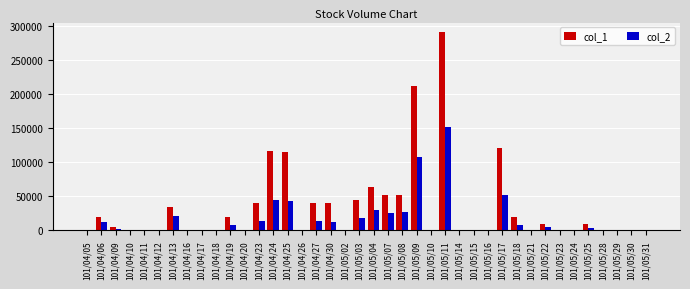

Which category has the highest value in the col_2 series?

101/05/11